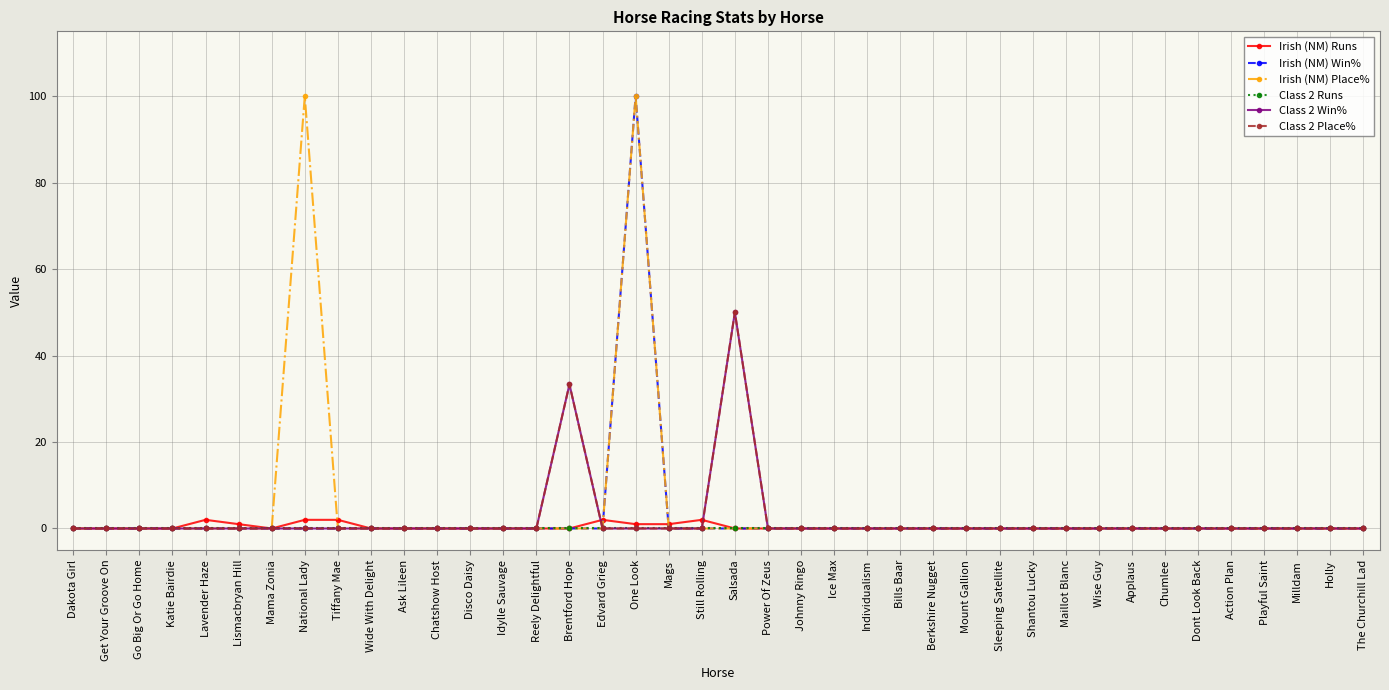

Does the chart have visible grid lines?

Yes